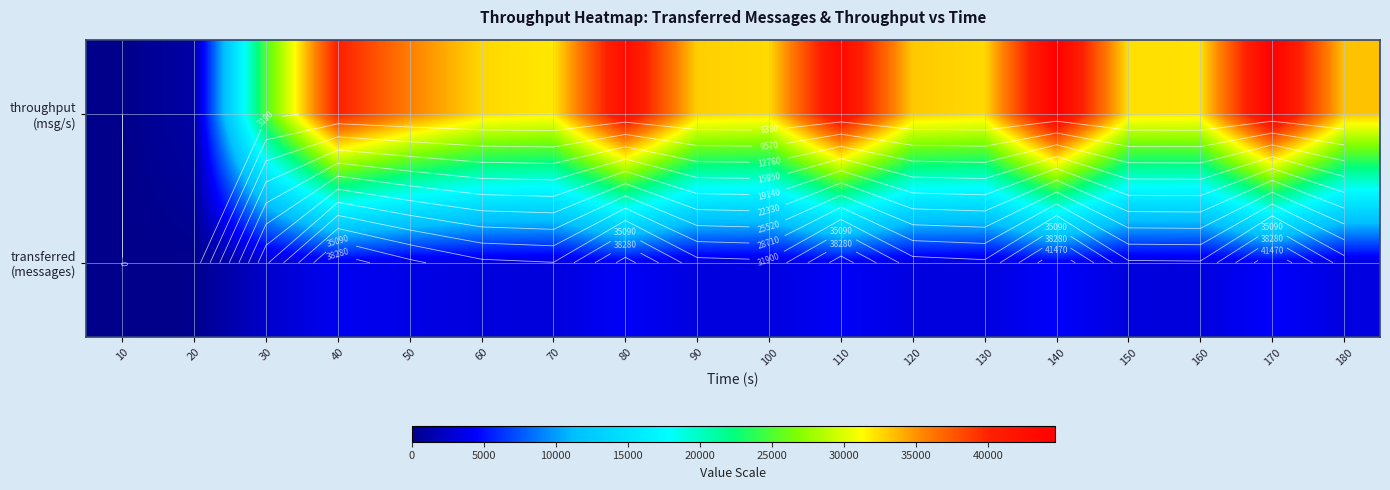

What is the average value of the transferred (messages) series?

3166